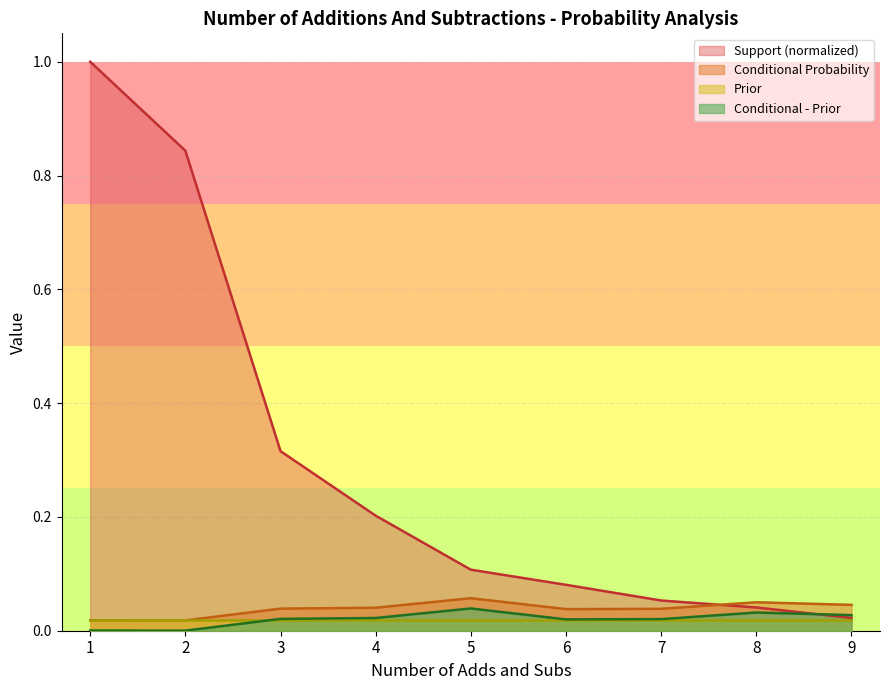

Is the value of Support (normalized) at 2 greater than the value of Conditional - Prior at 3?

Yes